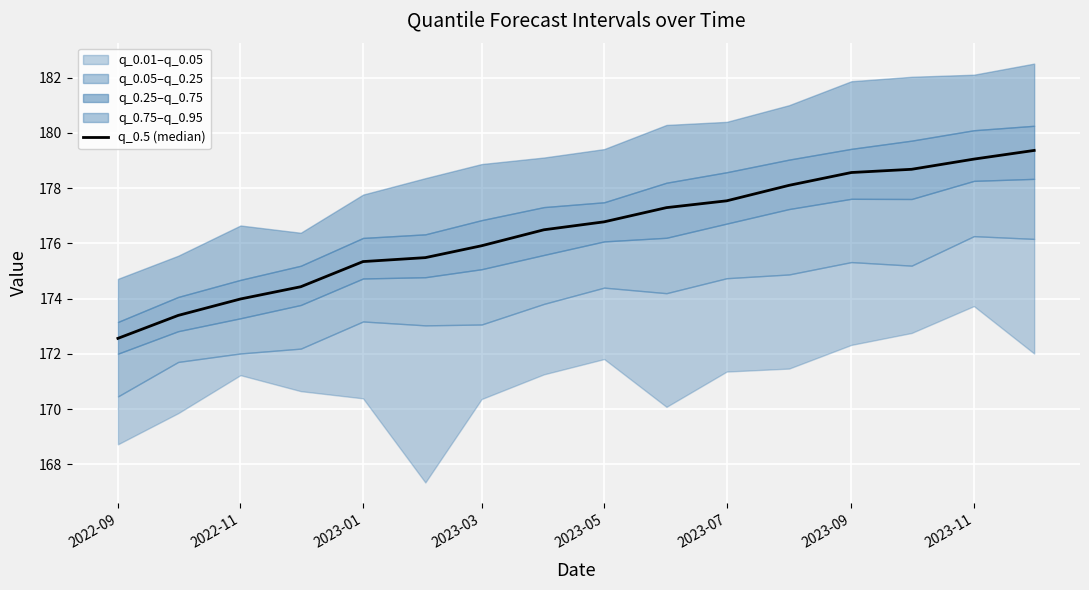

Does the chart have visible grid lines?

Yes